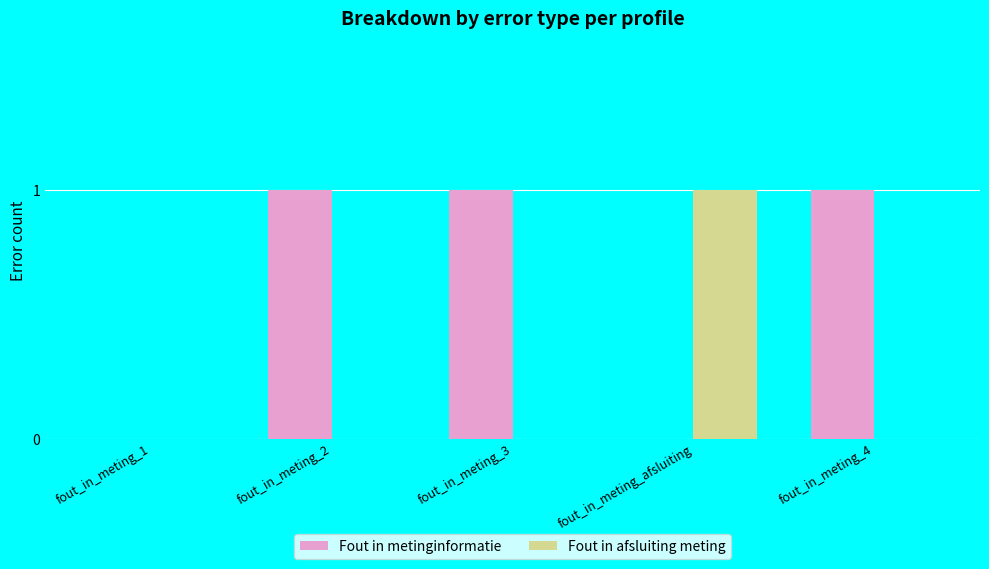

Which series has the largest total across all categories?

Fout in metinginformatie